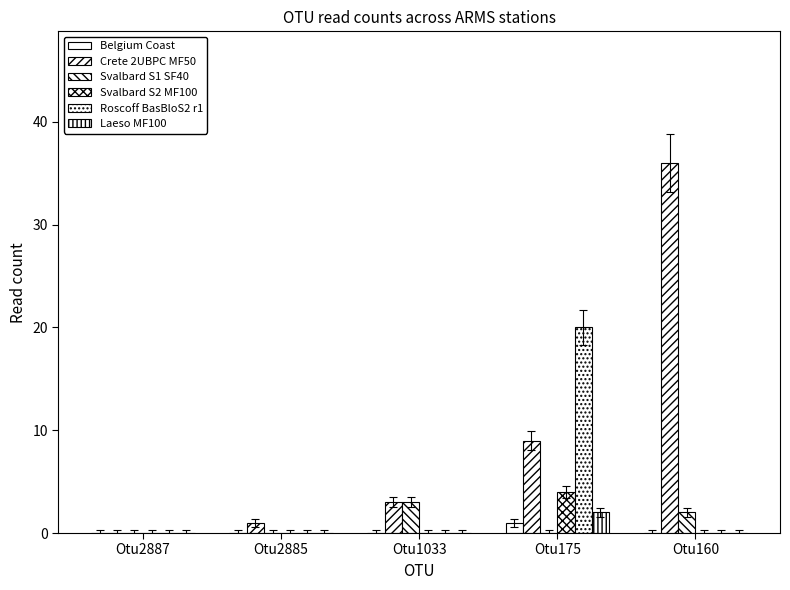

List the series in order of their peak value, highest first.

Crete 2UBPC MF50, Roscoff BasBloS2 r1, Svalbard S2 MF100, Svalbard S1 SF40, Laeso MF100, Belgium Coast